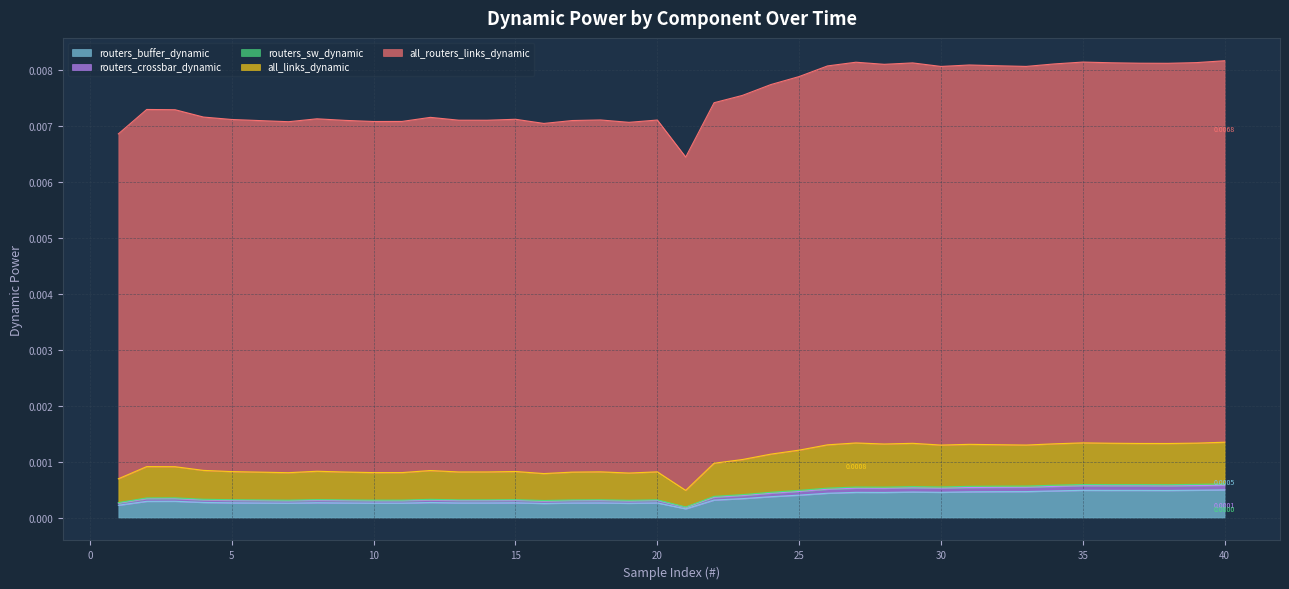

Is the value of routers_crossbar_dynamic at 39 greater than the value of routers_buffer_dynamic at 40?

Yes